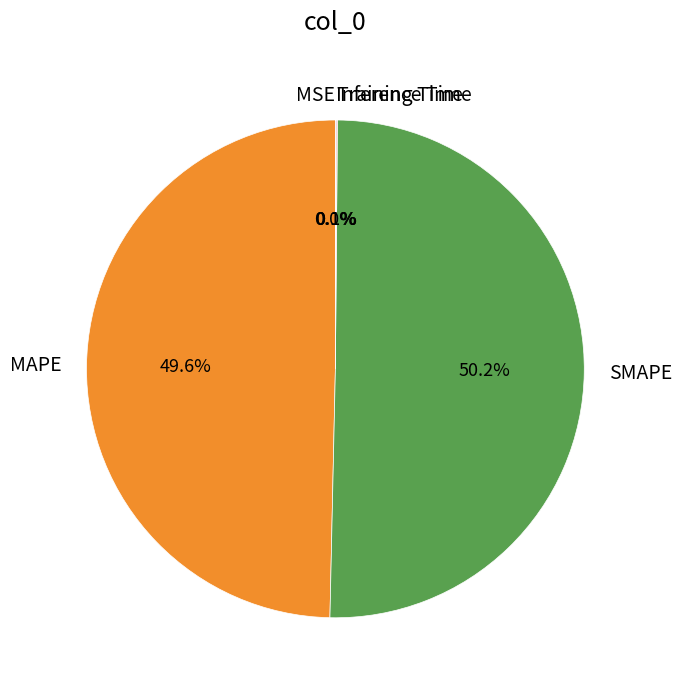

What is the majority slice?

SMAPE